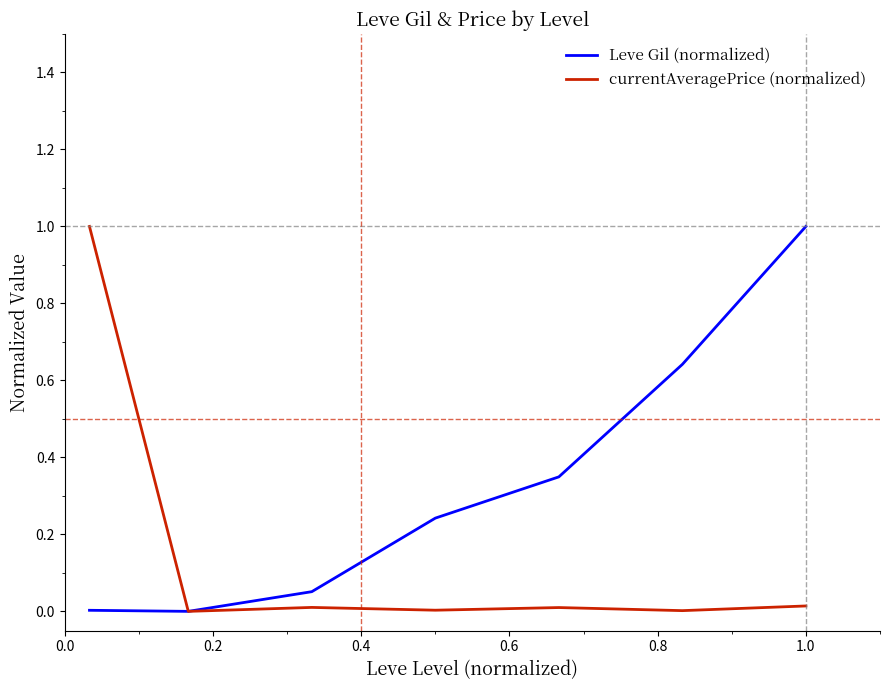

What is the maximum value shown in the chart?

1.0